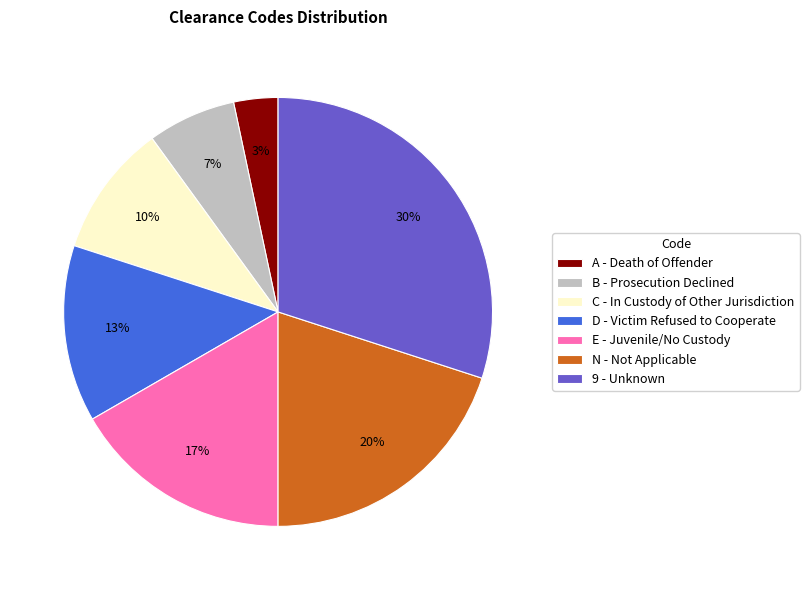

Combined, do D and B account for over 50%?

No